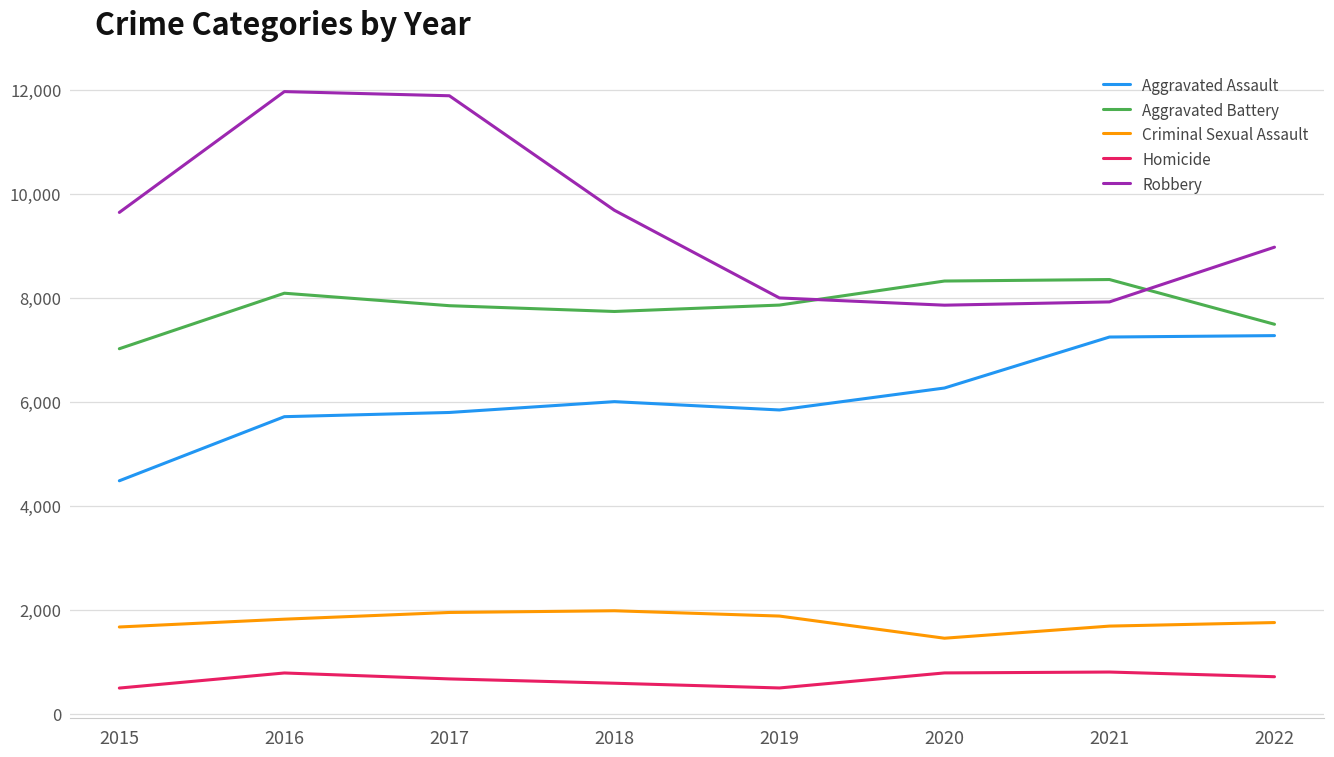

Which series ends up on top after the final intersection of Aggravated Battery and Robbery?

Robbery